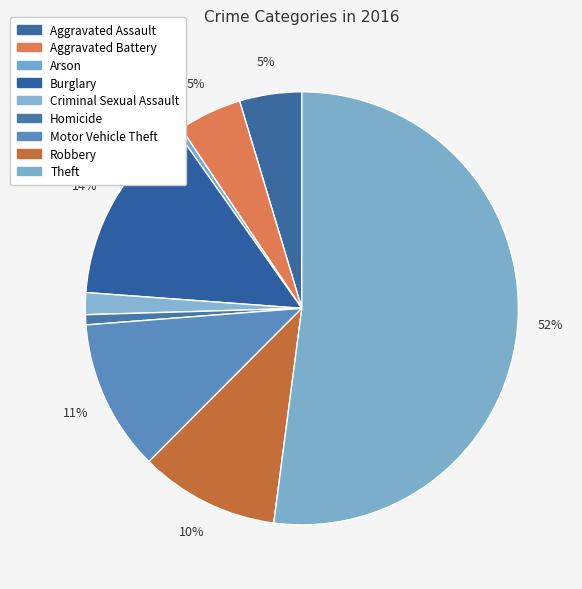

How many segments does this pie chart have?

9